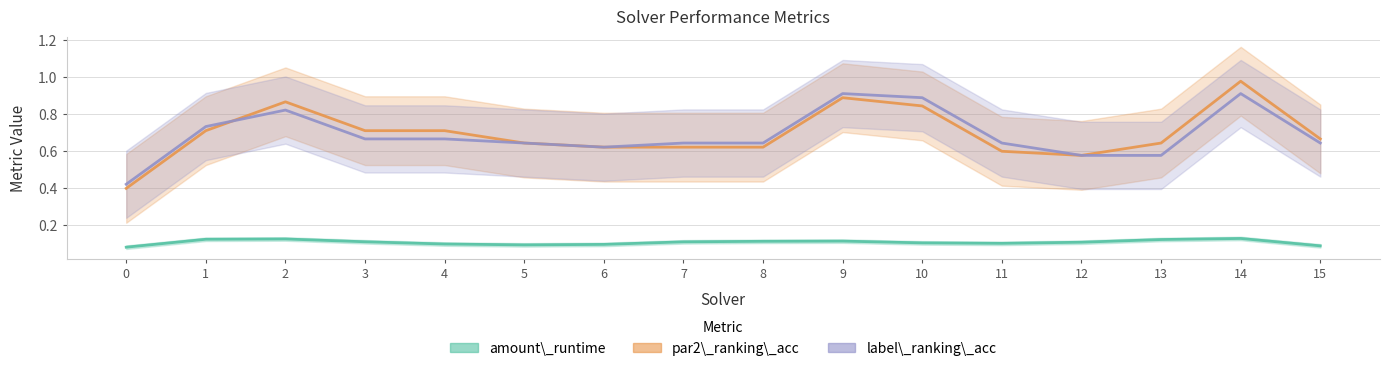

What is the spread (max minus min) of values at 10?

0.8